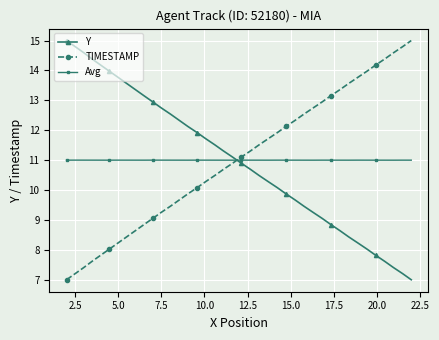

How many values in the Y series are below 11?

20